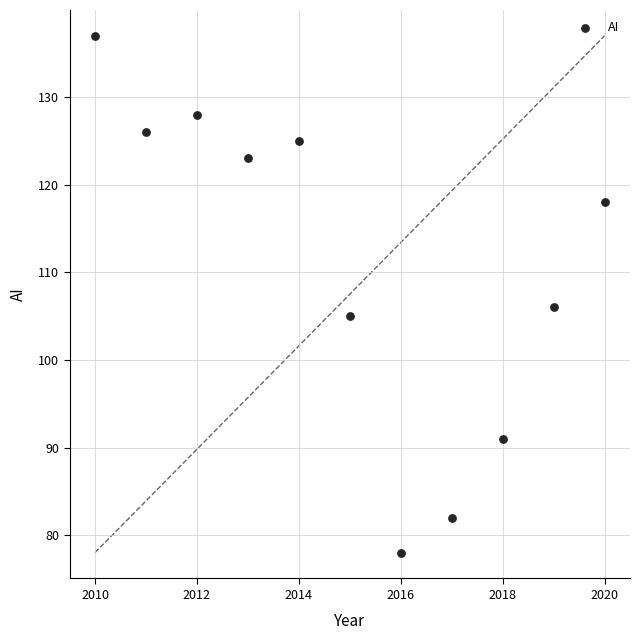

What is the range of Y values (max minus min)?

59